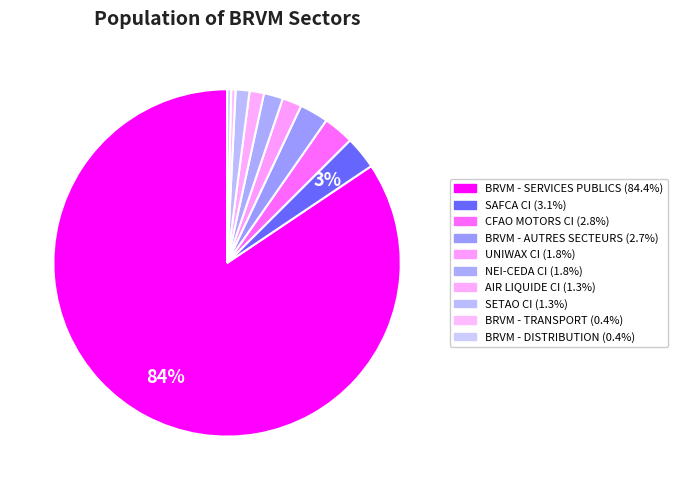

True or false: SAFCA CI accounts for 3% of the total.

True